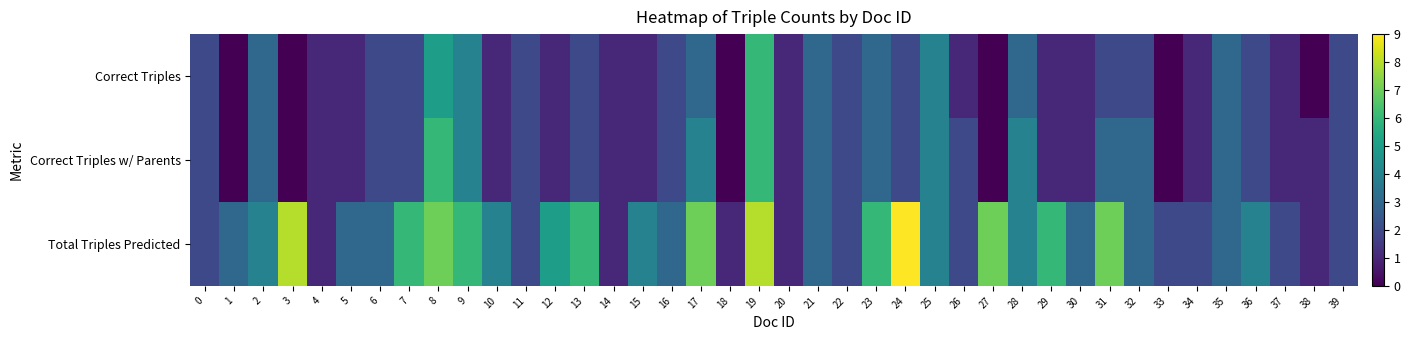

Reading right to left, extract all data points from this chart.

Correct Triples: 39=2	38=0	37=1	36=2	35=3	34=1	33=0	32=2	31=2	30=1	29=1	28=3	27=0	26=1	25=4	24=2	23=3	22=2	21=3	20=1	19=6	18=0	17=3	16=2	15=1	14=1	13=2	12=1	11=2	10=1	9=4	8=5	7=2	6=2	5=1	4=1	3=0	2=3	1=0	0=2
Correct Triples w/ Parents: 39=2	38=1	37=1	36=2	35=3	34=1	33=0	32=3	31=3	30=1	29=1	28=4	27=0	26=2	25=4	24=2	23=3	22=2	21=3	20=1	19=6	18=0	17=4	16=2	15=1	14=1	13=2	12=1	11=2	10=1	9=4	8=6	7=2	6=2	5=1	4=1	3=0	2=3	1=0	0=2
Total Triples Predicted: 39=2	38=1	37=2	36=4	35=3	34=2	33=2	32=3	31=7	30=3	29=6	28=4	27=7	26=2	25=4	24=9	23=6	22=2	21=3	20=1	19=8	18=1	17=7	16=3	15=4	14=1	13=6	12=5	11=2	10=4	9=6	8=7	7=6	6=3	5=3	4=1	3=8	2=4	1=3	0=2